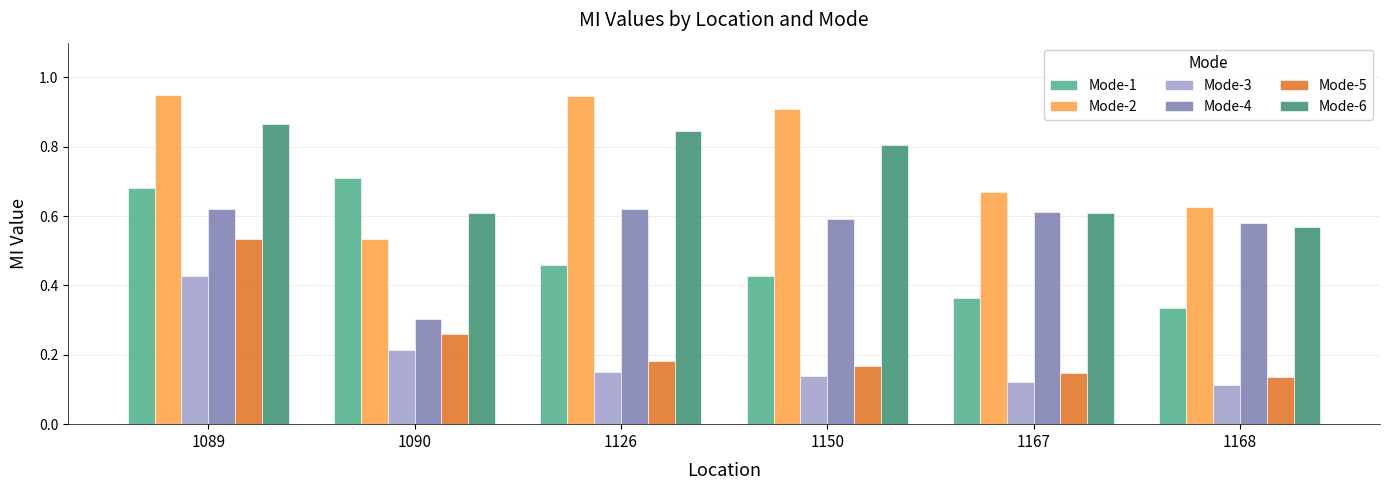

Rank the series by their maximum value, from lowest to highest.

Mode-3, Mode-5, Mode-4, Mode-1, Mode-6, Mode-2